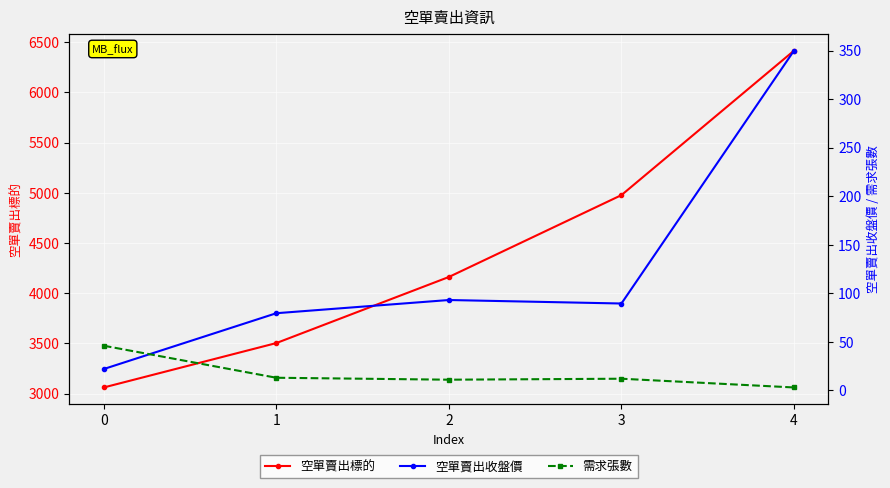

How many values in the 空單賣出收盤價 series exceed 89?

3